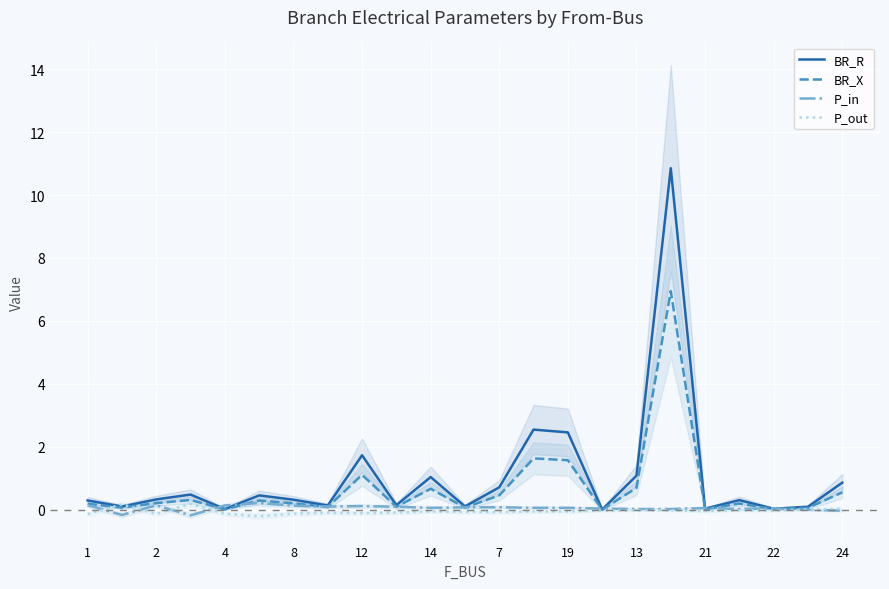

What is the maximum value for BR_R?

10.9